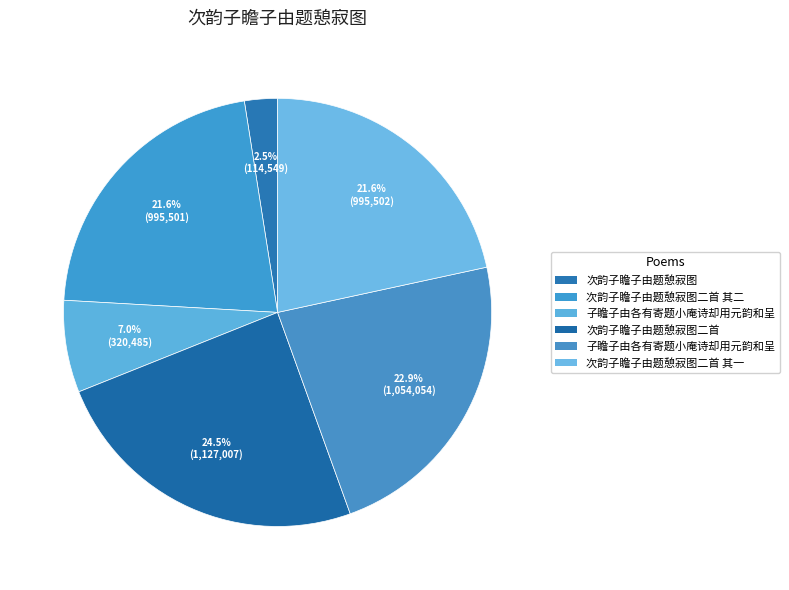

Which slice is the smallest?

次韵子瞻子由题憩寂图